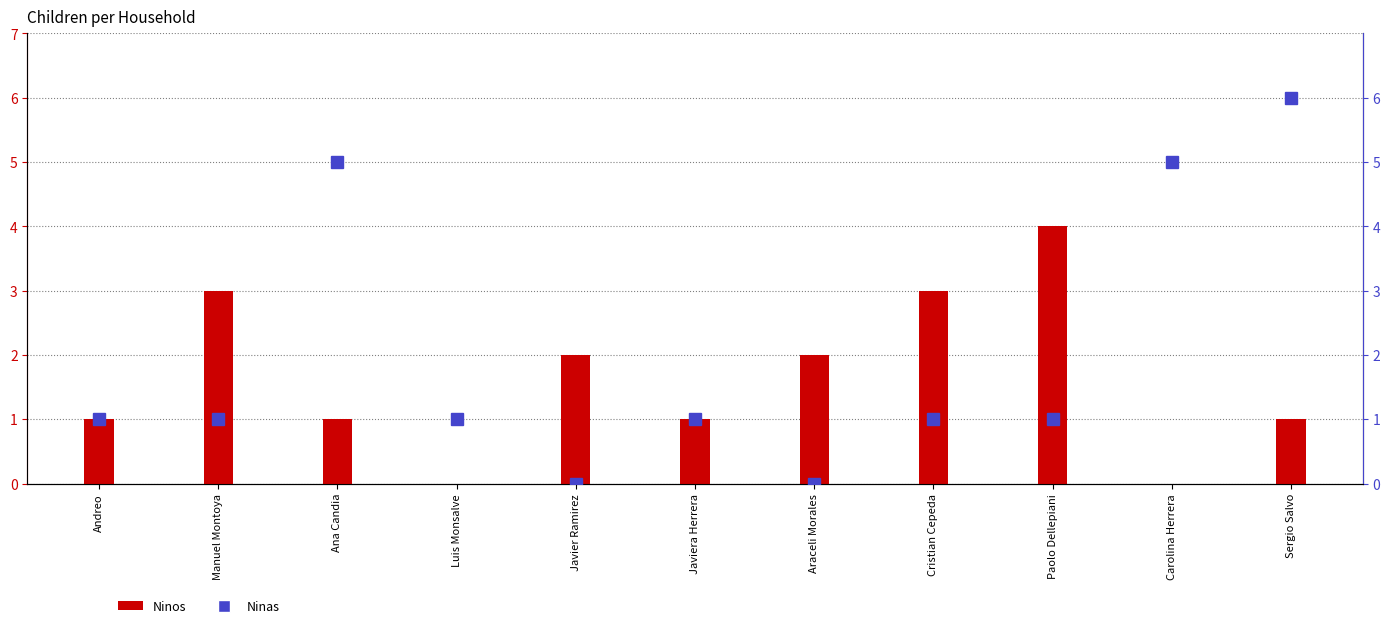

At which category is the sum across all series the highest?

Sergio Salvo